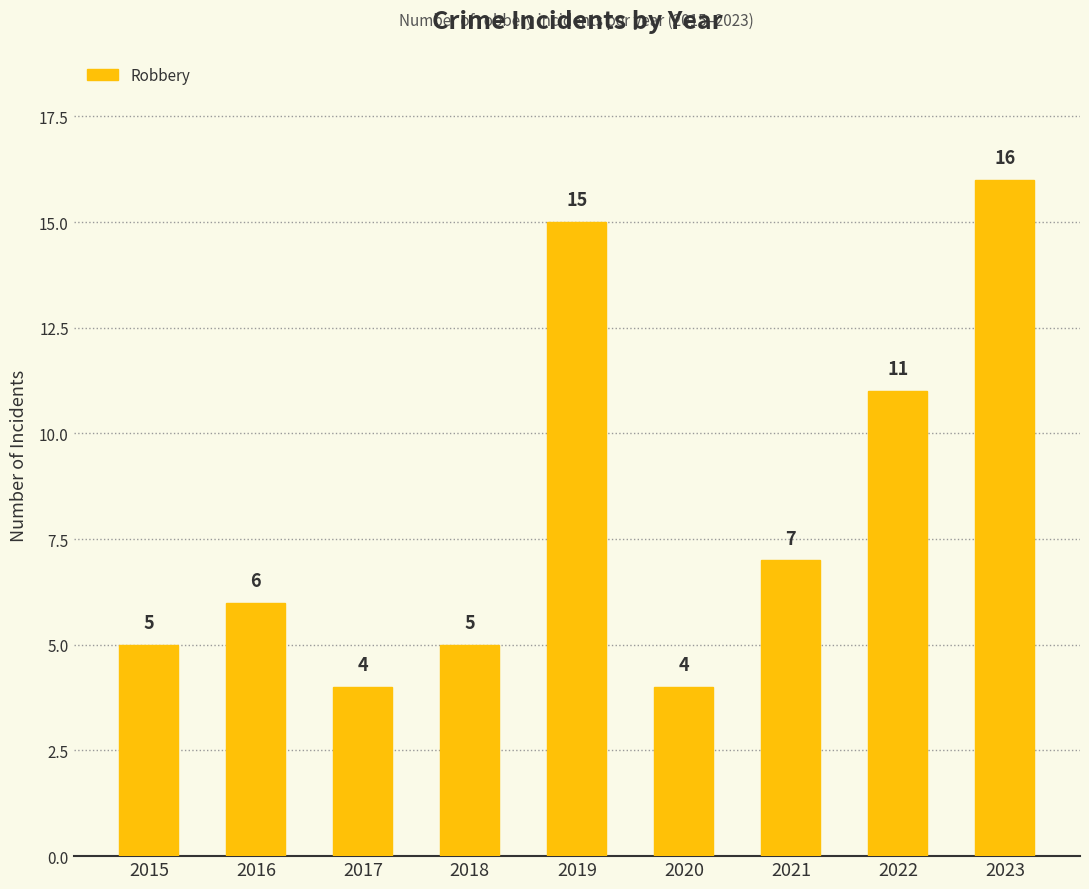

What is the value of the 1st bar from the left?

5